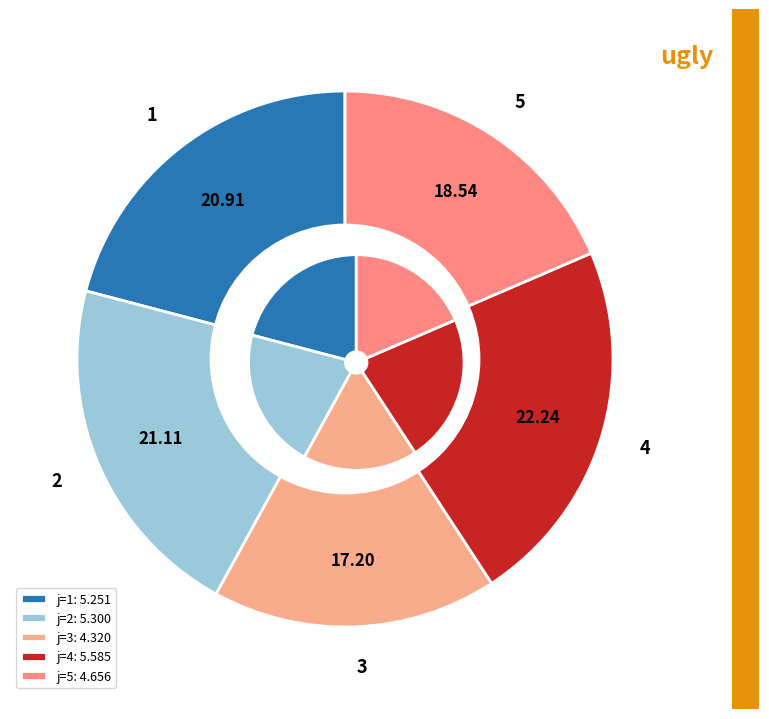

To the nearest percent, what portion does 5 represent?

19%